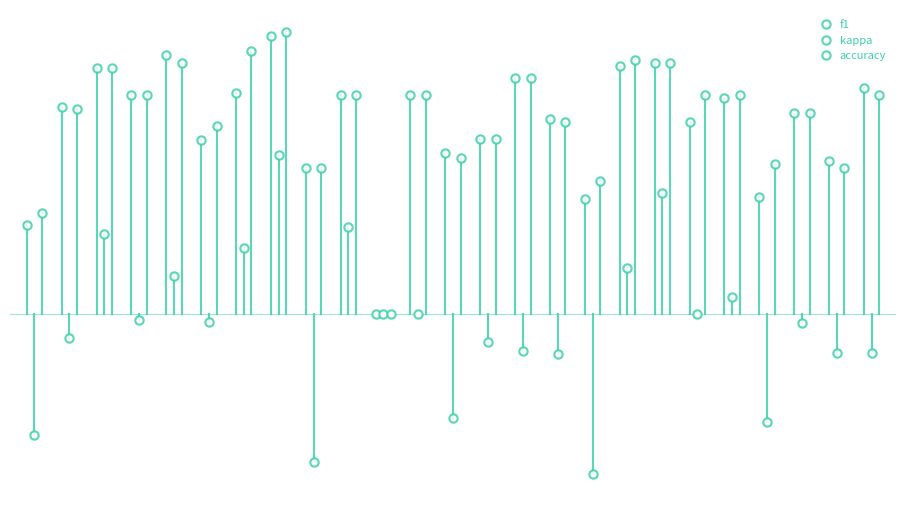

Count the number of categories in the chart.

25